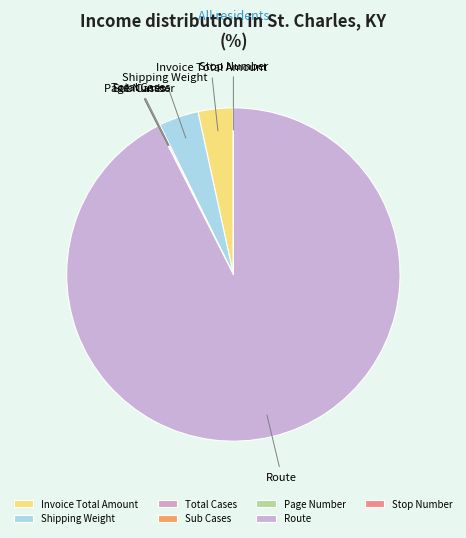

Is Shipping Weight the majority of the pie?

No